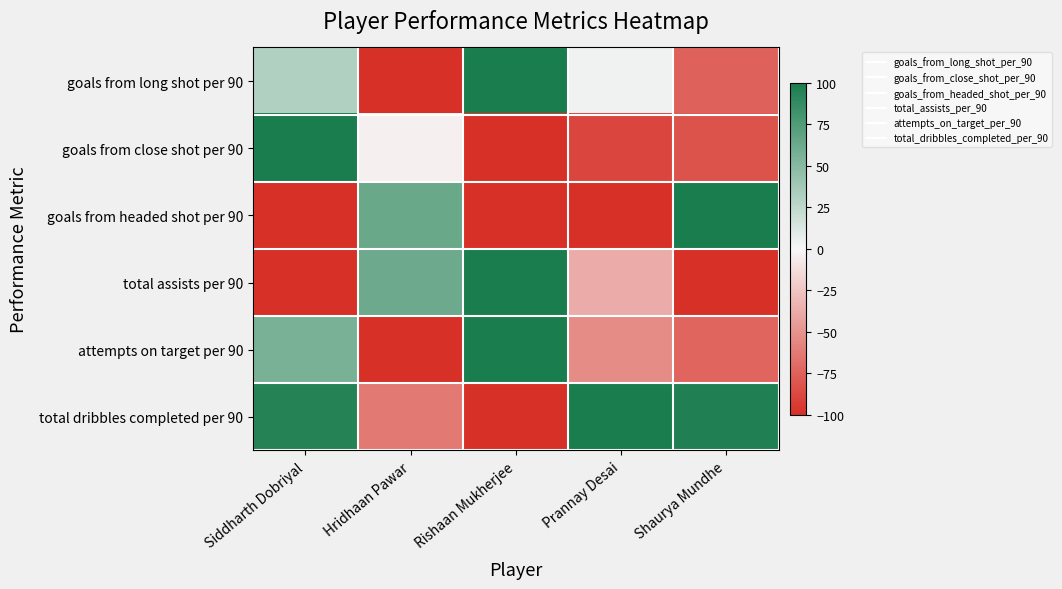

At which category does the chart reach its peak across all series?

Rishaan Mukherjee